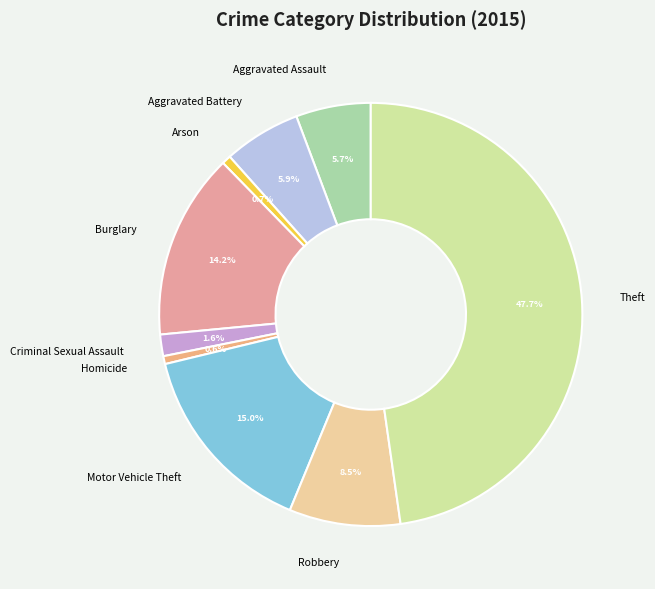

Does Aggravated Assault represent more than half of the total?

No